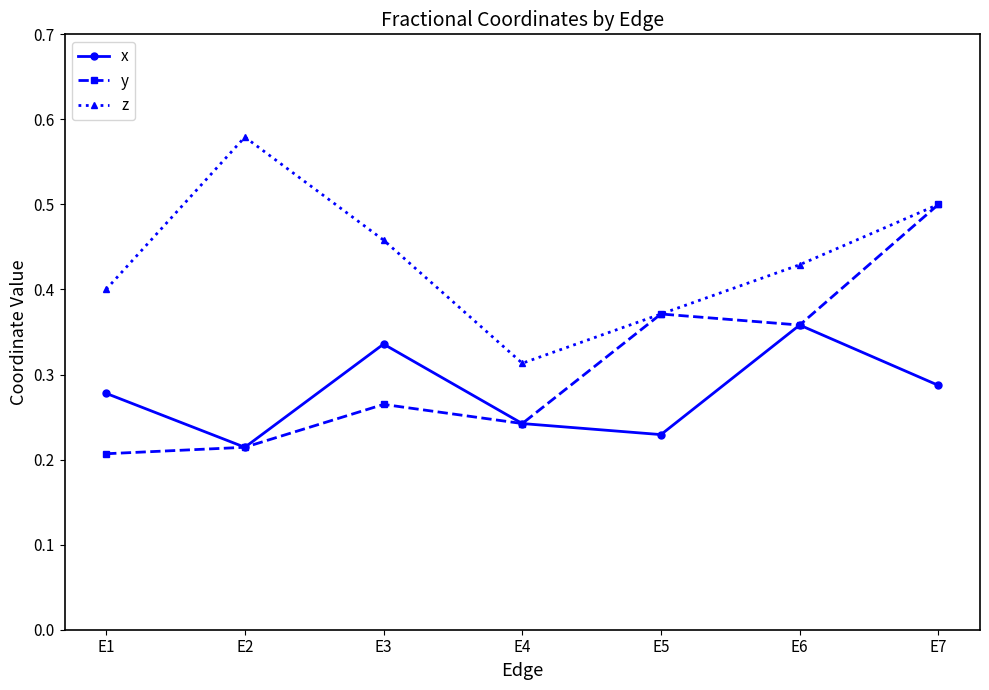

True or false: z has more than 0 interior local peaks.

True